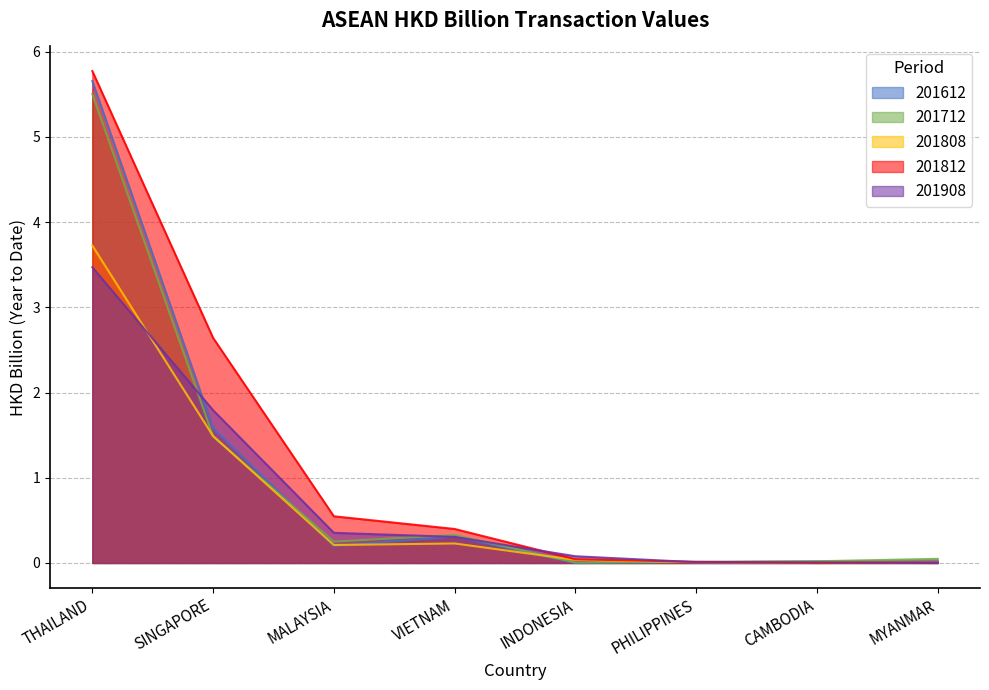

What is the label of the 7th point from the right?

SINGAPORE